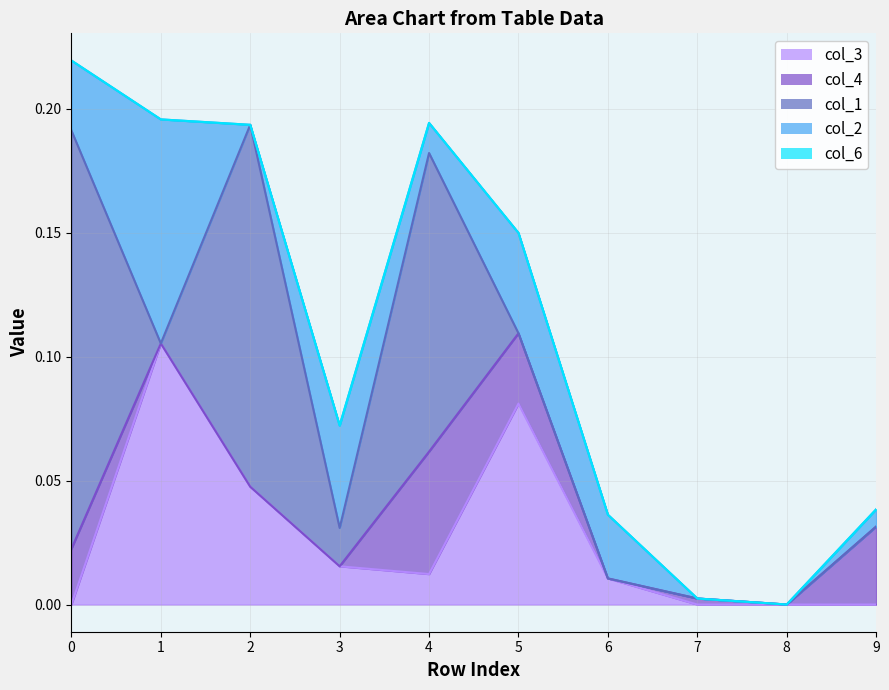

How many series are shown in this chart?

5